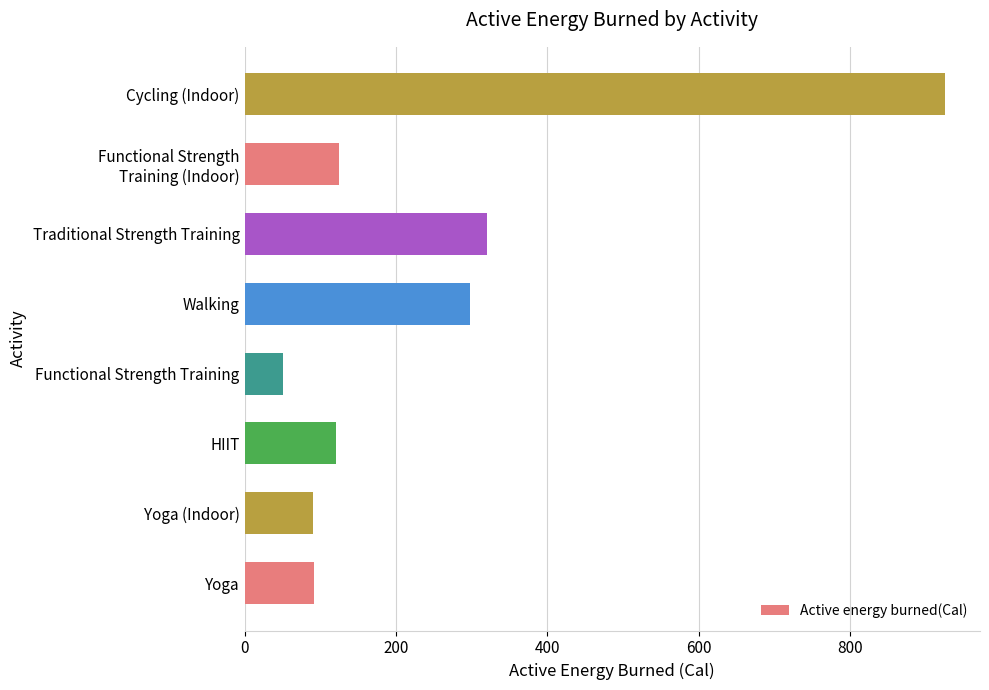

Read the value at Yoga (Indoor).

90.0